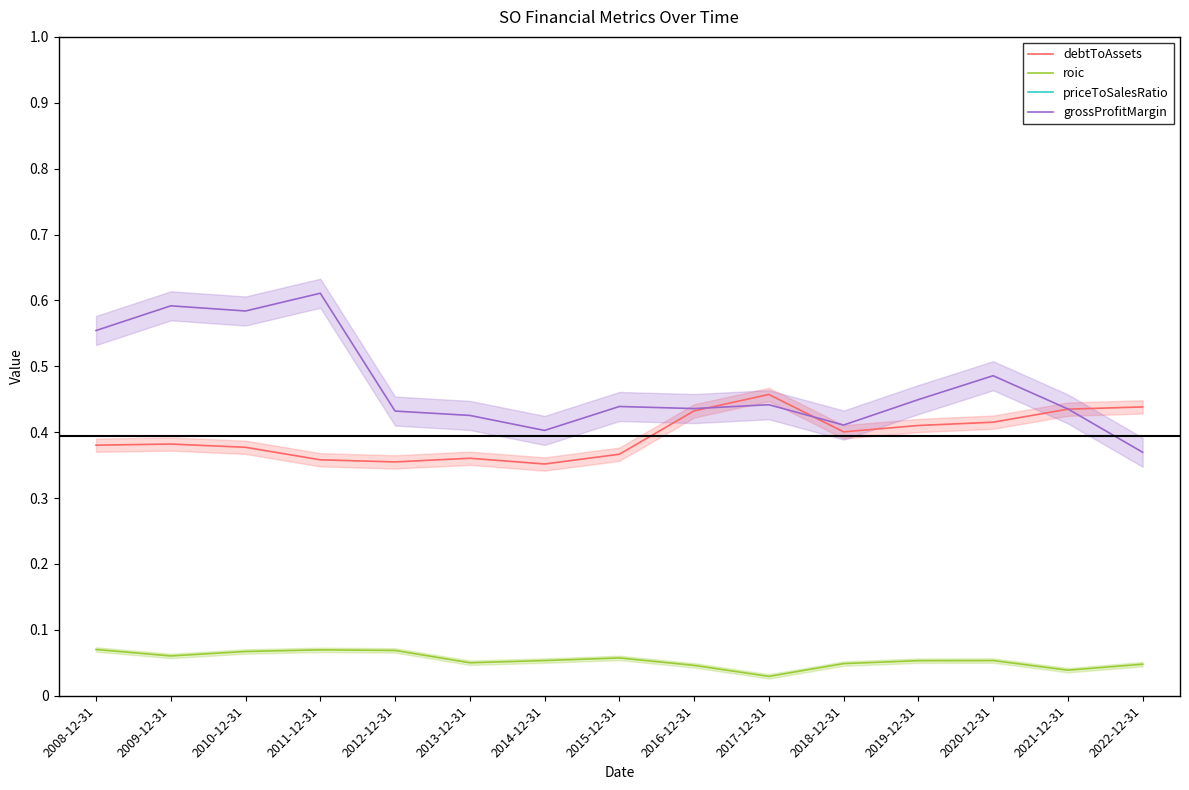

What is the total value across all series at 2012-12-31?

3.1